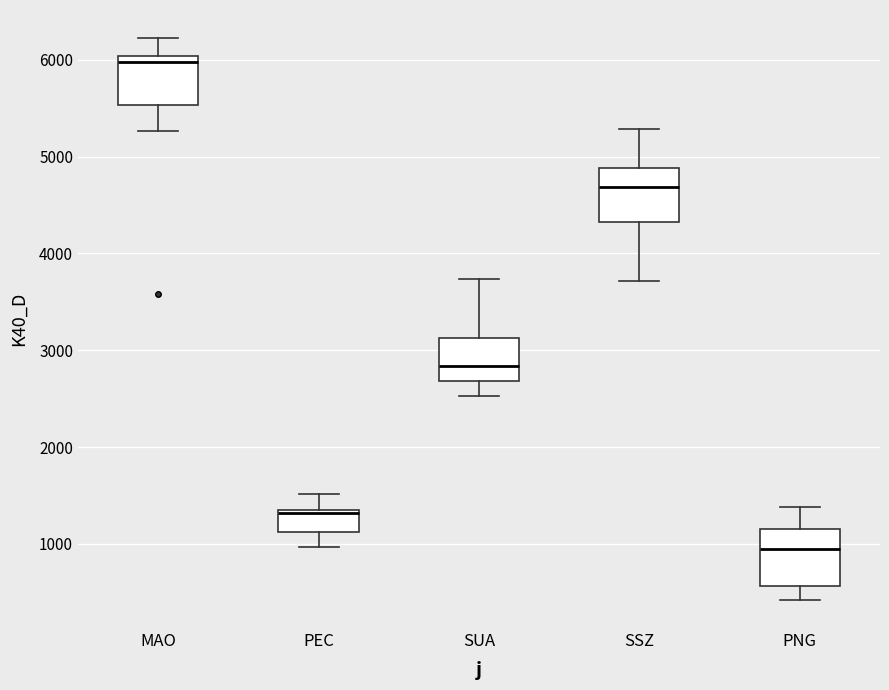

Reading left to right, transcribe this box plot: for each box, give where its median line is, the range the box spans, and where its two whiskers end, as read against the y-axis. The values are not printed on the chart, so give them approximately, as read against the axis.

MAO: median 6000 (just below the box's upper edge), box 5500 to 6000, whiskers 5300 to 6200
PEC: median 1300, box 1100 to 1400, whiskers 1000 to 1500
SUA: median 2800, box 2700 to 3100, whiskers 2500 to 3700
SSZ: median 4700, box 4300 to 4900, whiskers 3700 to 5300
PNG: median 900, box 600 to 1200, whiskers 400 to 1400